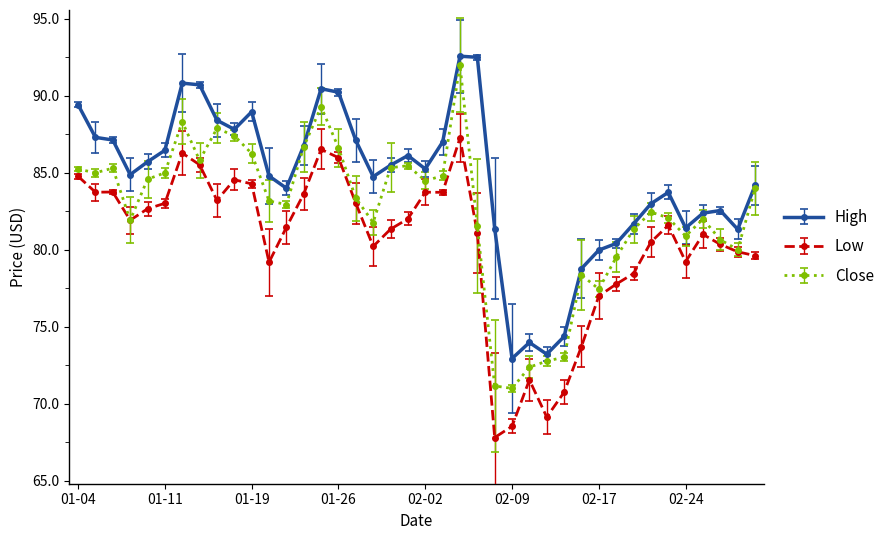

True or false: Low and High intersect in this chart.

False